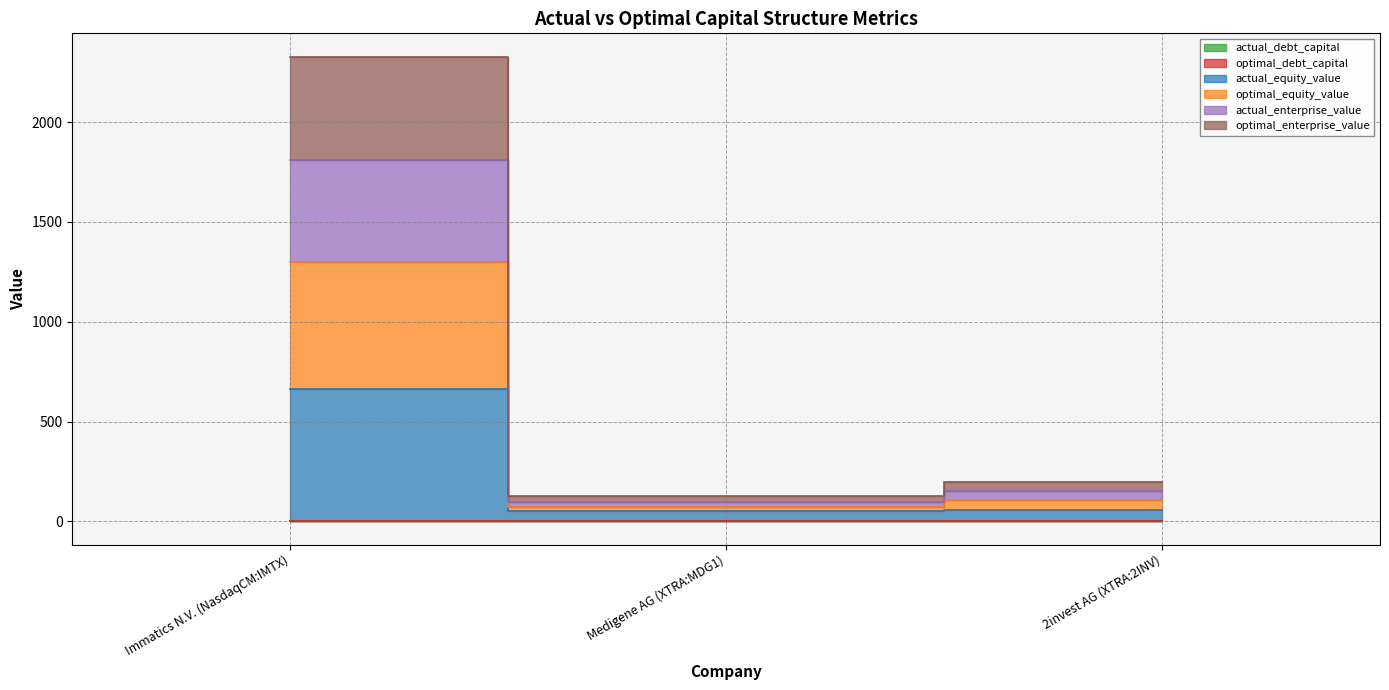

How many actual_debt_capital values are between 0 and 1?

3